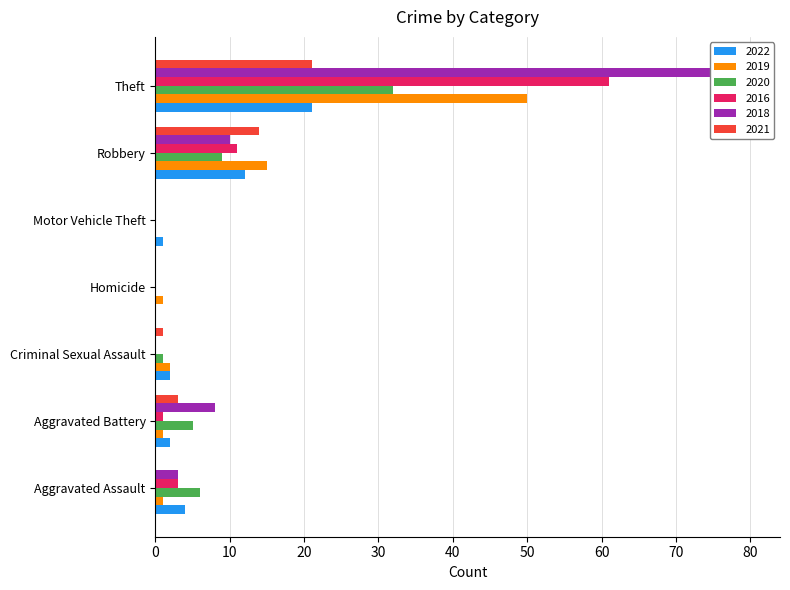

What is the difference between the 2019 values at Aggravated Assault and Theft?

49